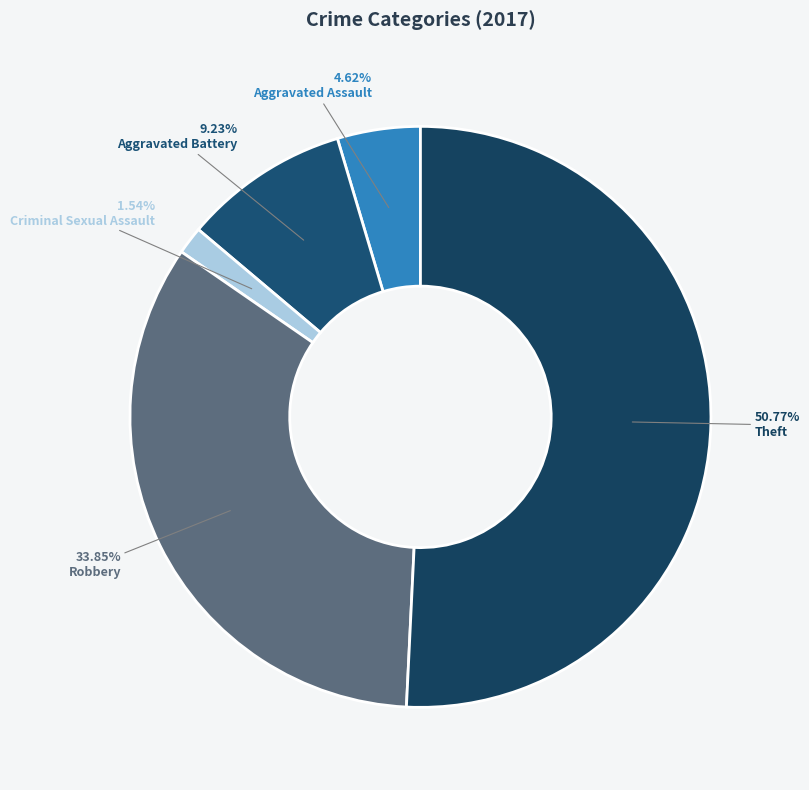

How many slices are in this pie chart?

5